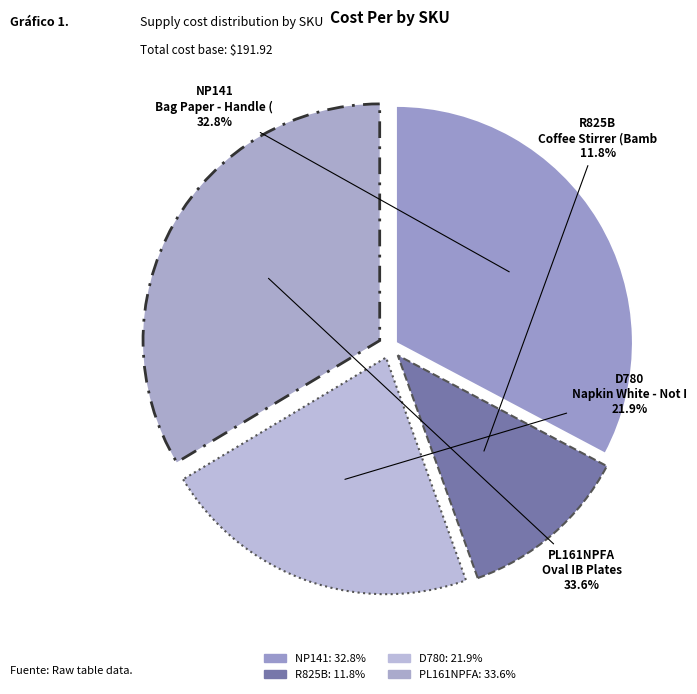

Which has a higher value, D780 or NP141?

NP141